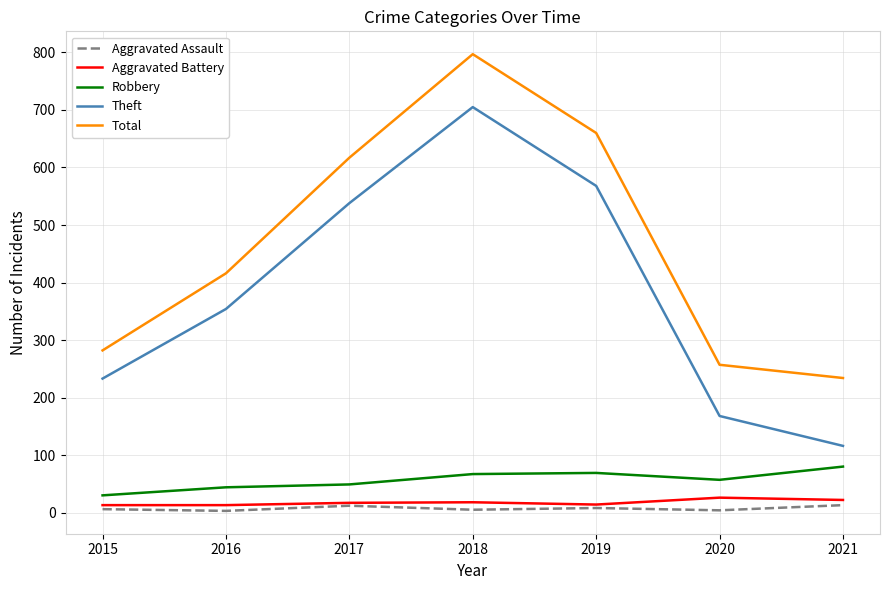

Which series has the widest spread of values?

Theft